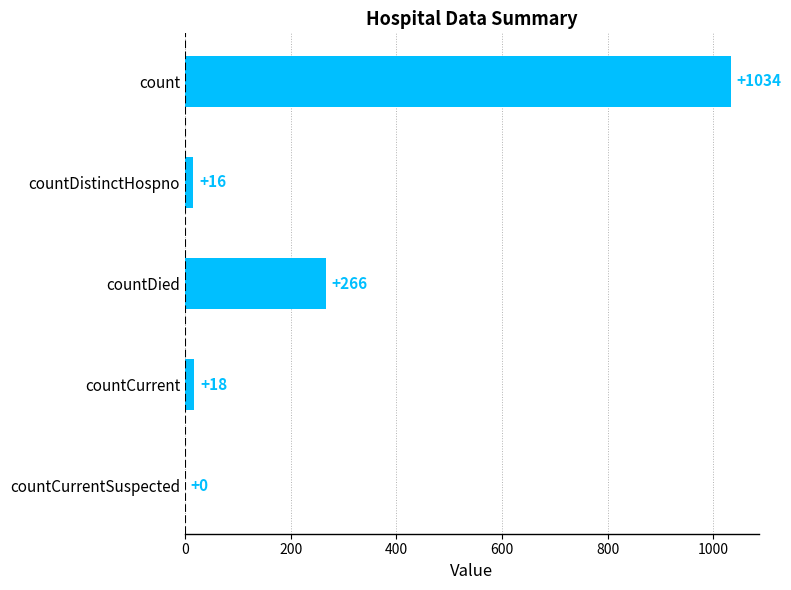

What is the maximum value shown in the chart?

1034